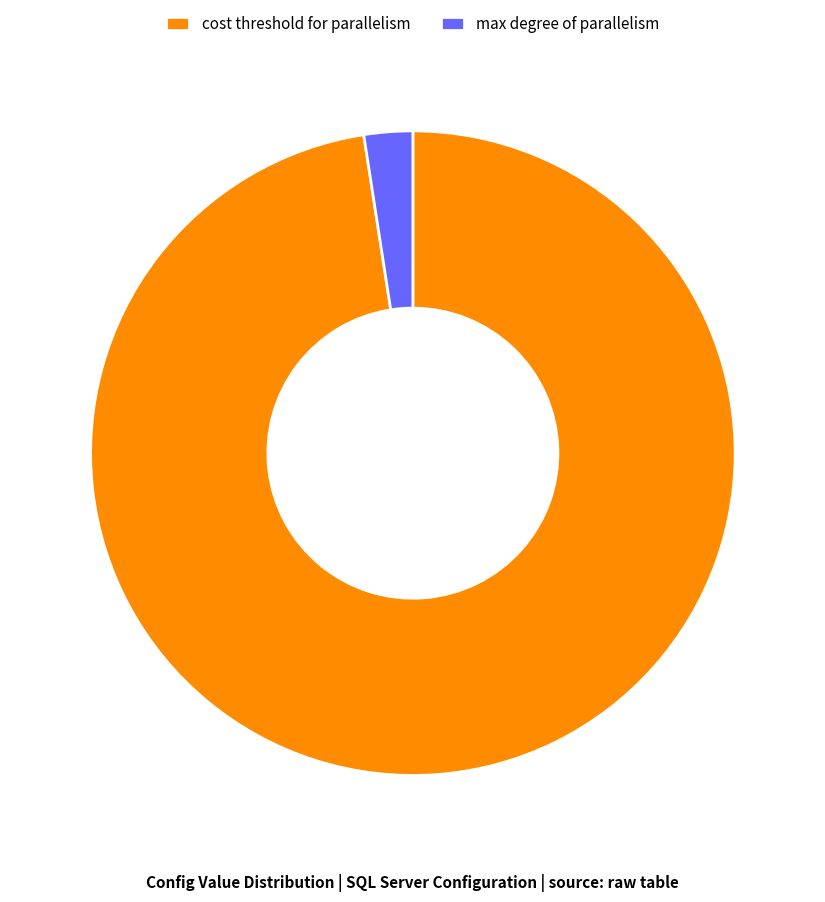

Count the number of slices in the pie.

2